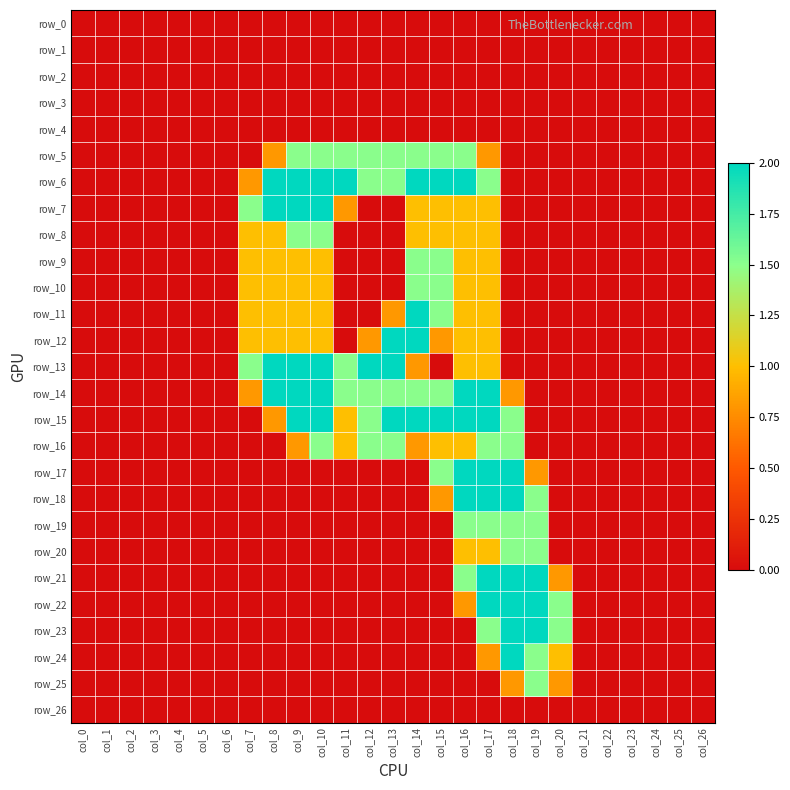

Which series has the largest range (max minus min)?

row_6